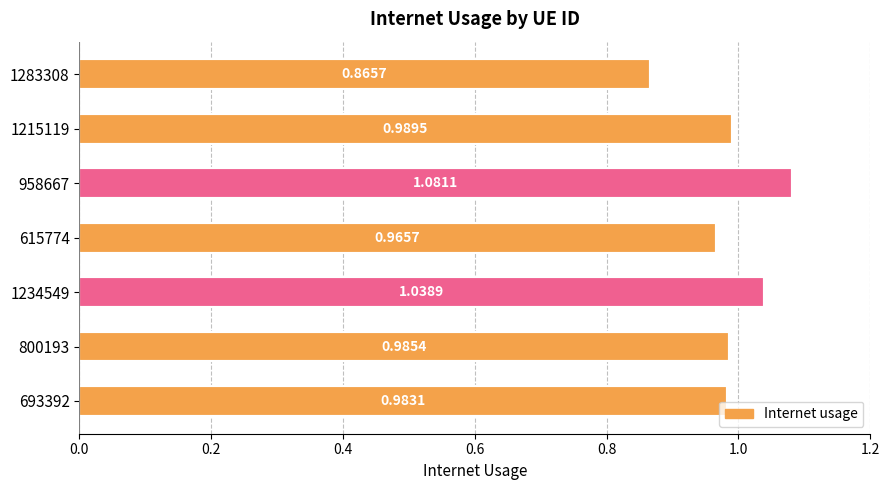

What is the sum of all values?

6.9